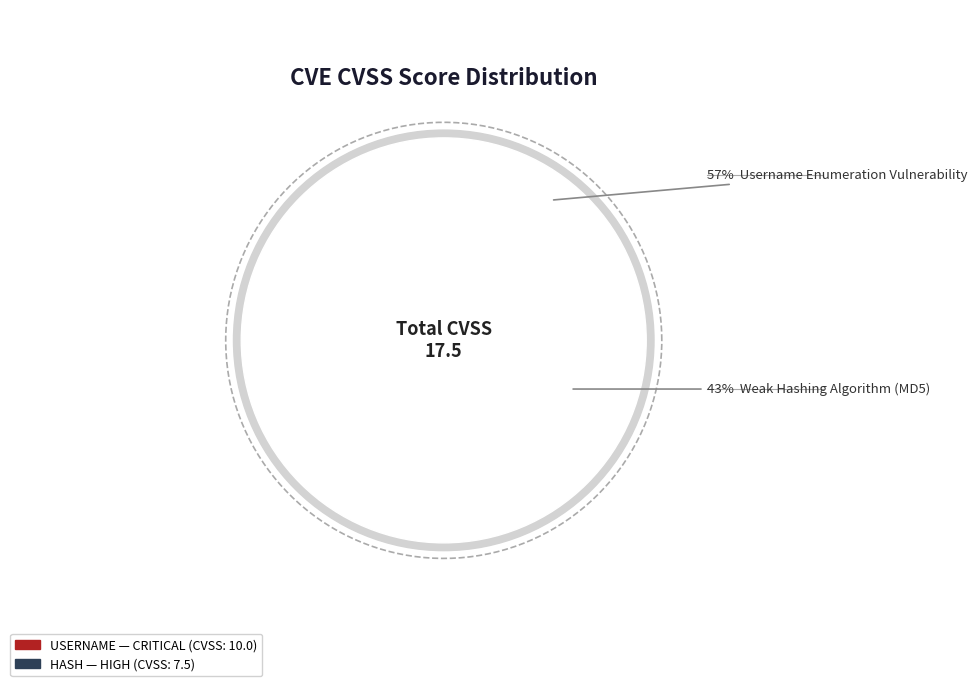

How much of the chart is everything except USERNAME?

42.9%